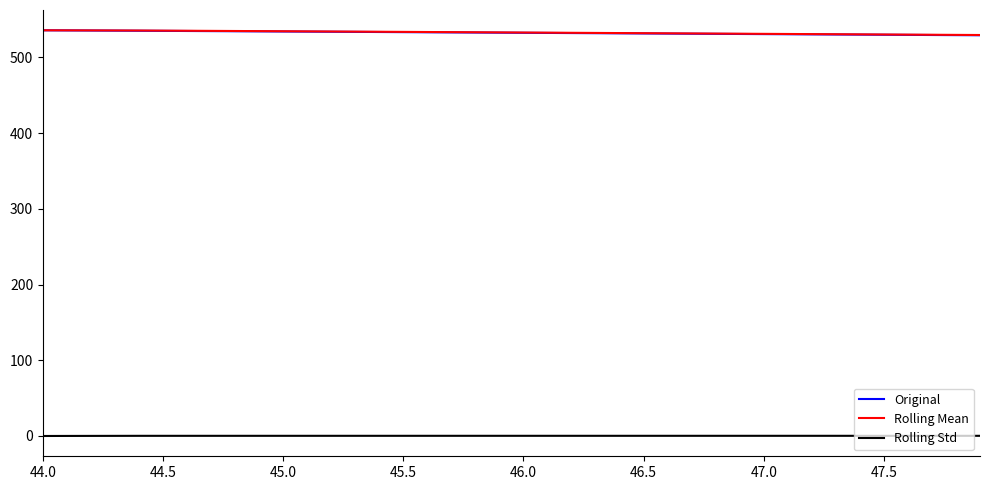

True or false: Rolling Std and Rolling Mean cross at least once.

False